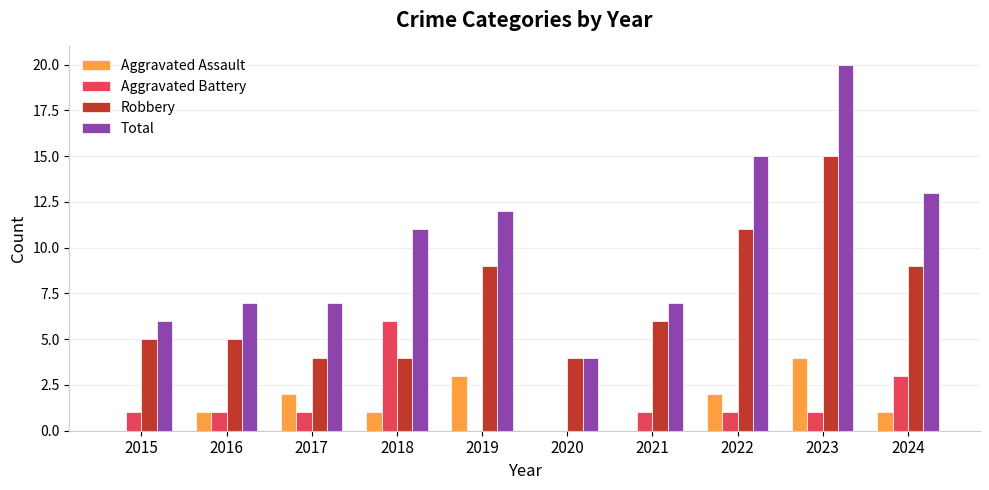

Reading right to left, list all the values displayed in this chart.

Aggravated Assault: 1	4	2	0	0	3	1	2	1	0
Aggravated Battery: 3	1	1	1	0	0	6	1	1	1
Robbery: 9	15	11	6	4	9	4	4	5	5
Total: 13	20	15	7	4	12	11	7	7	6